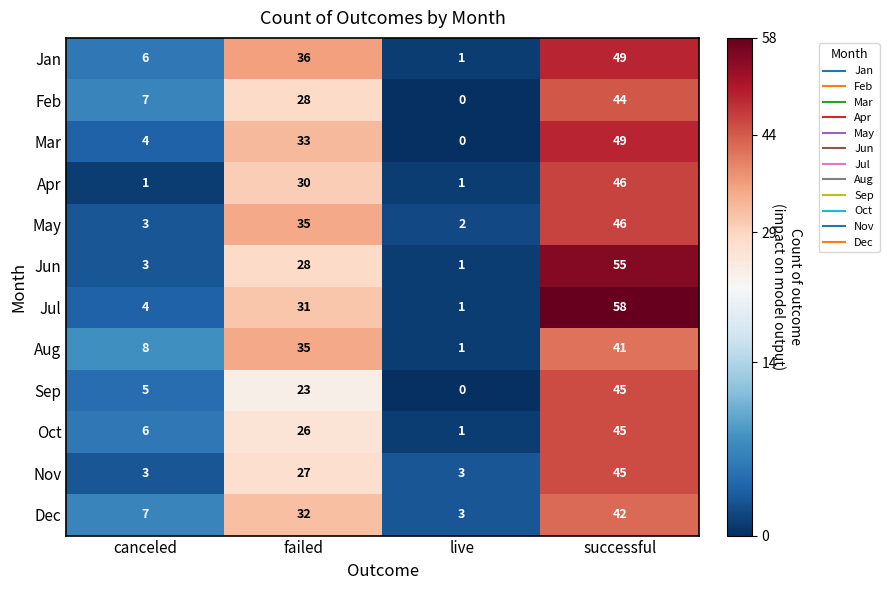

The Feb series shows 16 at successful. True or false?

False